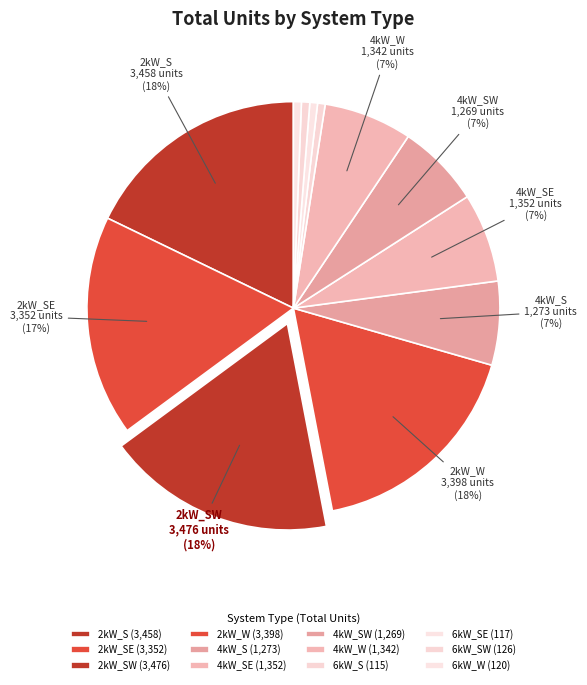

How many segments does this pie chart have?

12